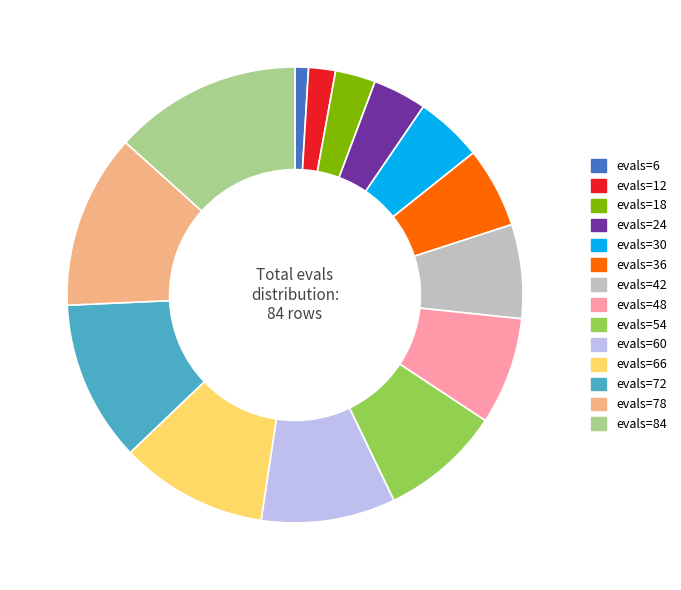

Between evals=78 and evals=66, which is larger?

evals=78